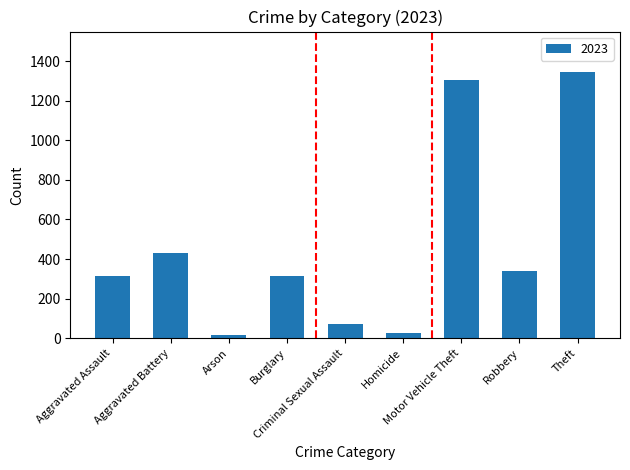

What is the difference between the maximum and minimum values?

1328